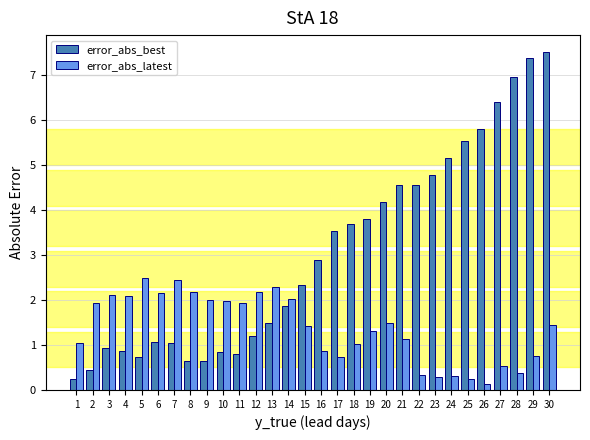

What is the difference between the maximum and minimum values in the error_abs_best series?

7.3